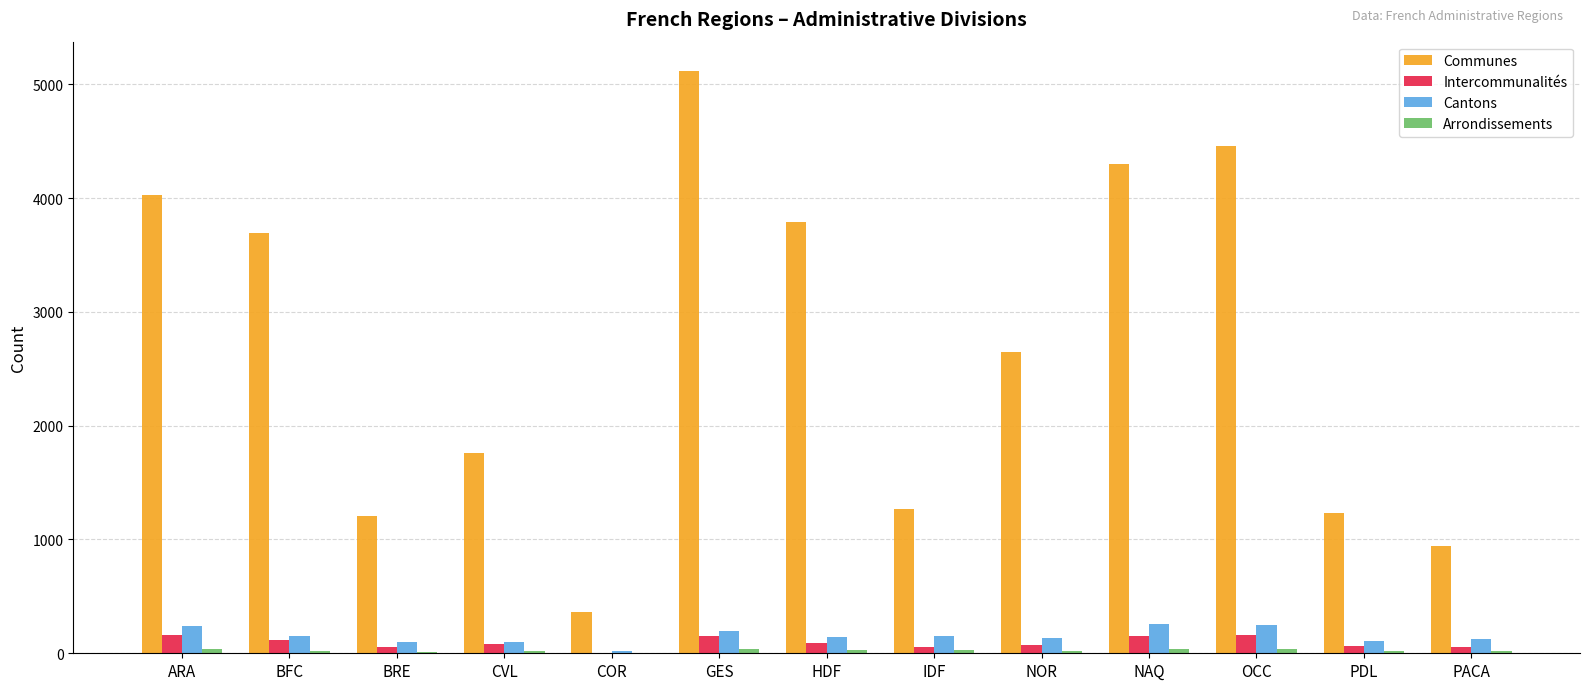

Which series has the largest total across all categories?

Communes